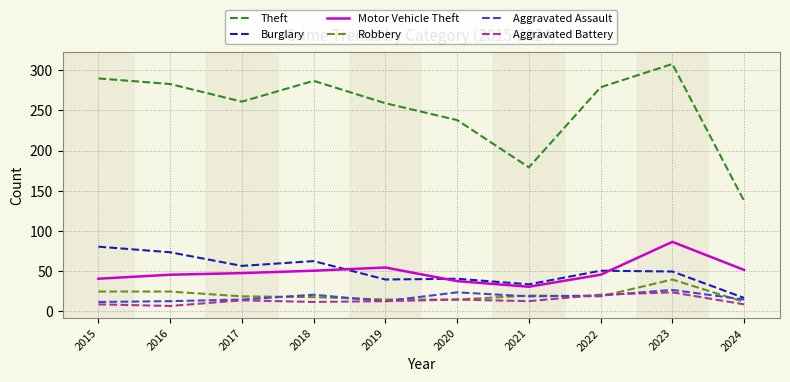

True or false: Theft and Burglary intersect in this chart.

False